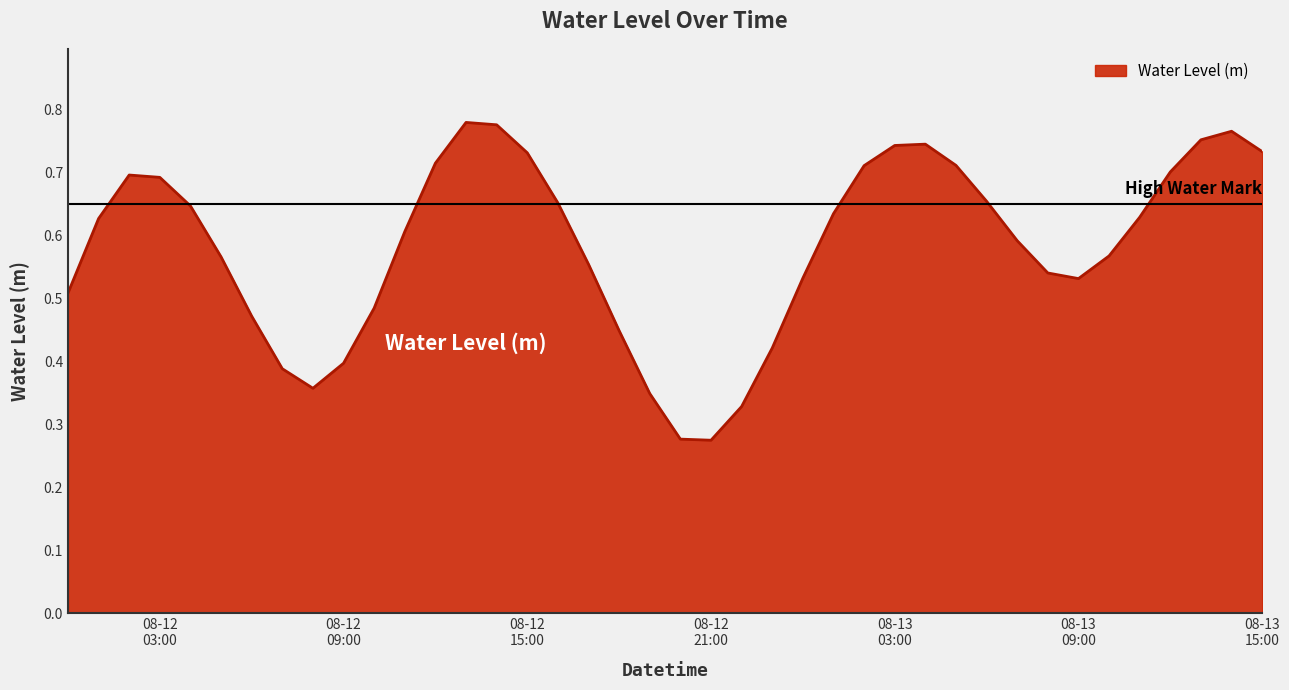

How many lines are shown in the chart?

1